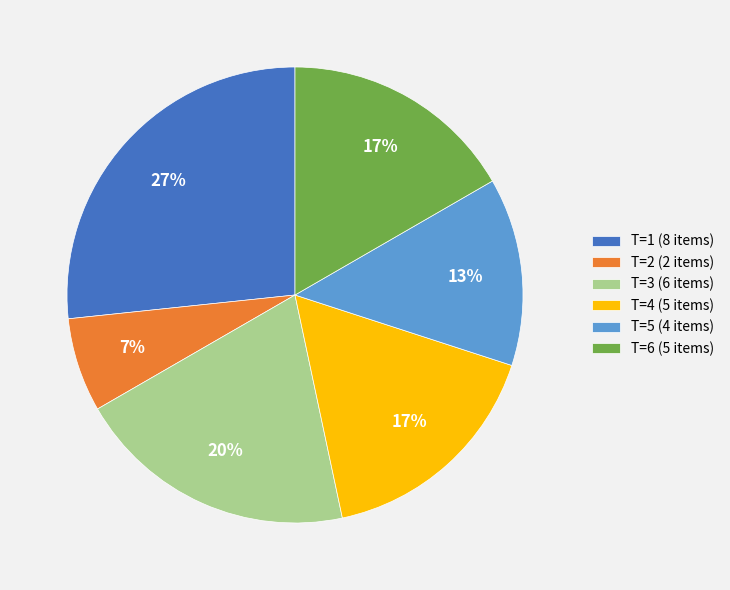

What percentage is the T=1 slice, to the nearest percent?

27%